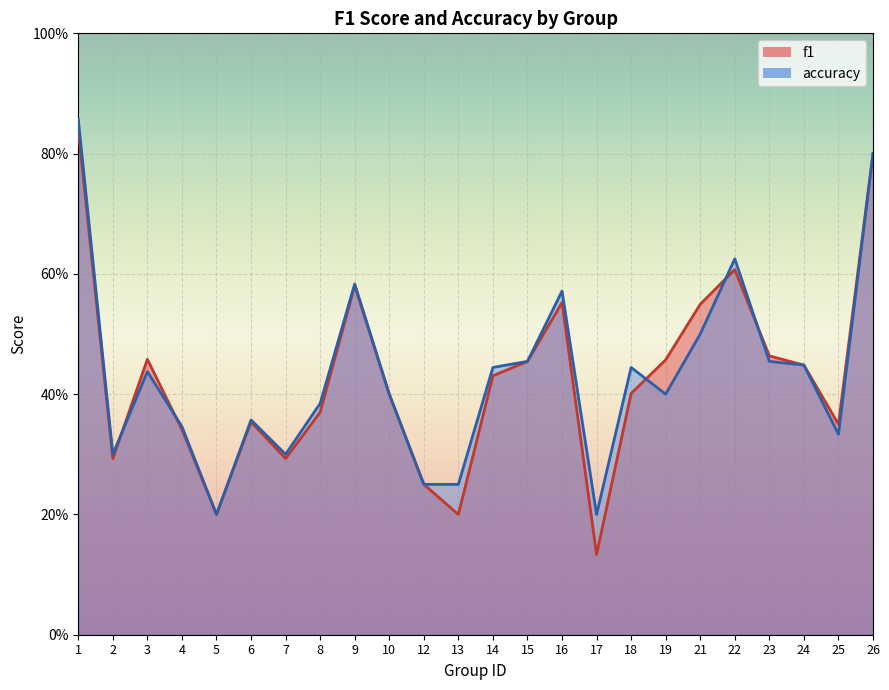

What is the total value across all series at 9?

1.2